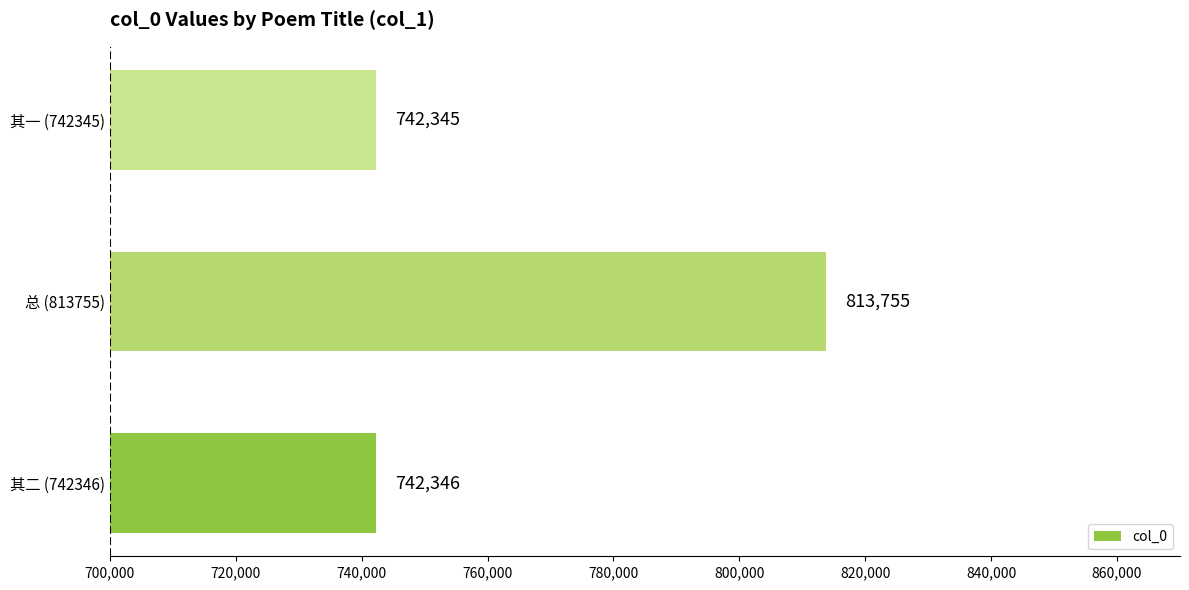

Which category has the highest value across all series?

总 (813755)